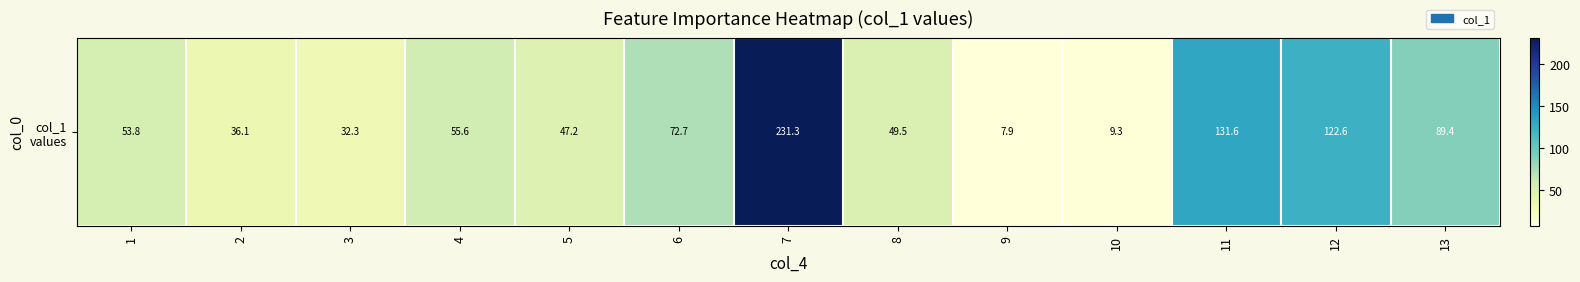

Rank the categories by value from lowest to highest.

9, 10, 3, 2, 5, 8, 1, 4, 6, 13, 12, 11, 7